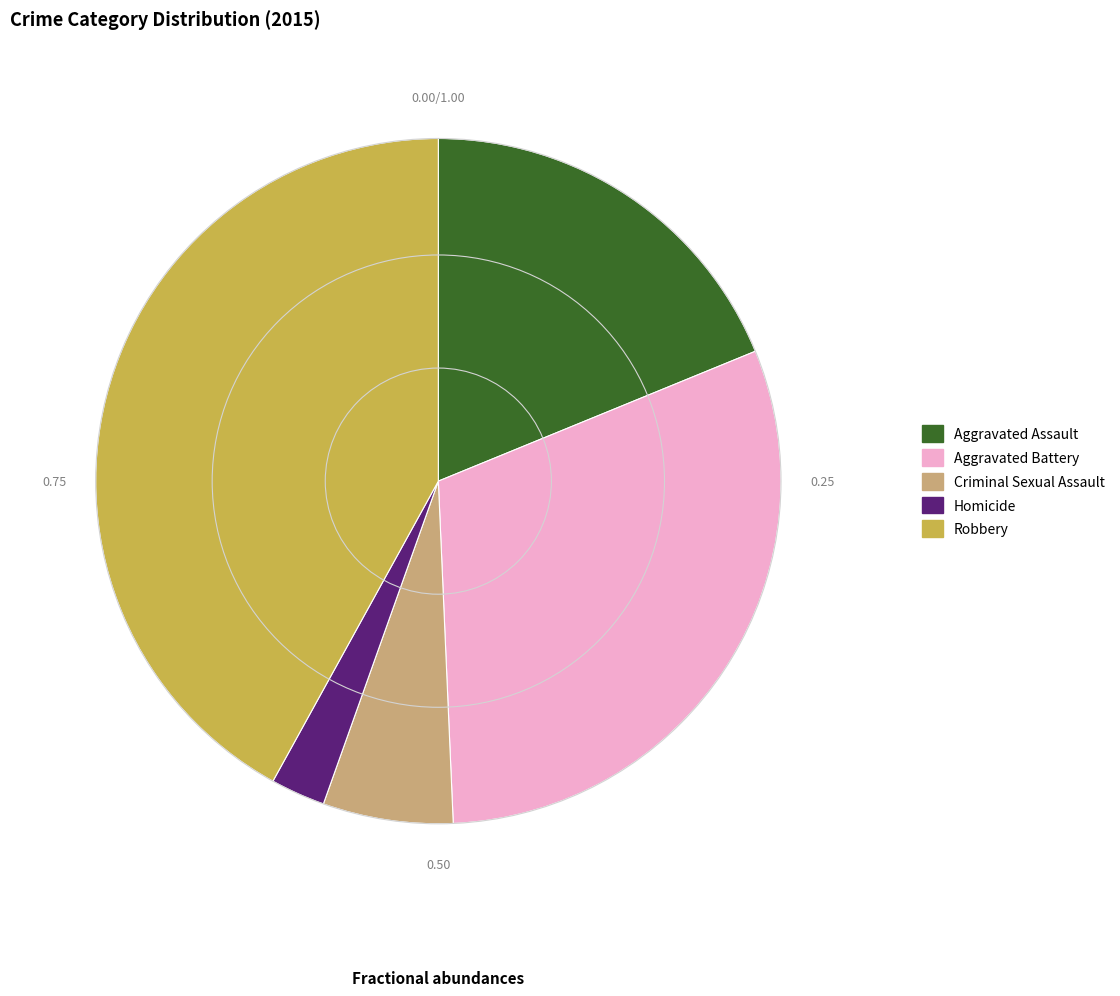

Does Robbery account for over 50% of the chart?

No